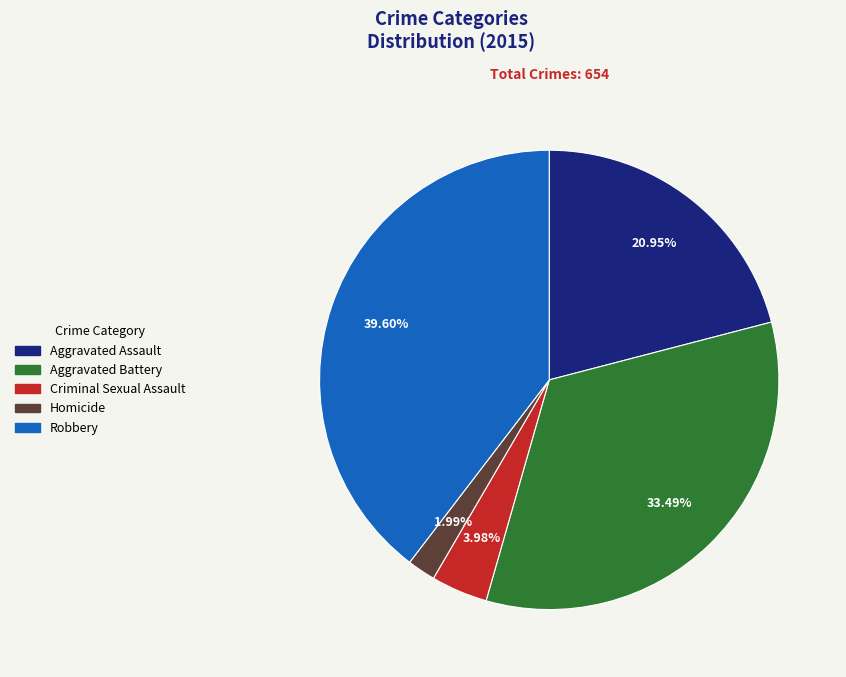

What is the smallest slice in the pie chart?

Homicide